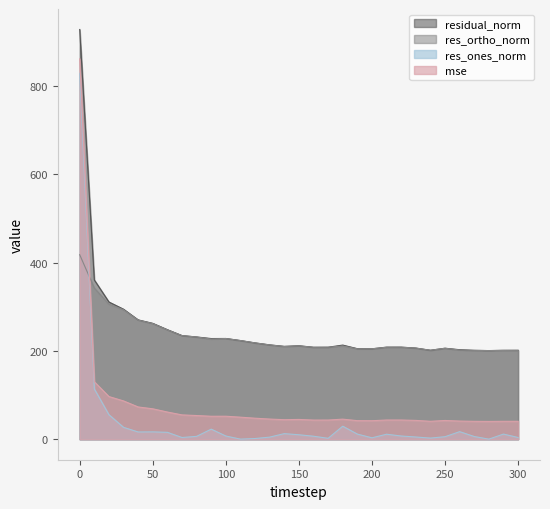

Rank the series at 160 from lowest to highest value.

res_ones_norm, mse, res_ortho_norm, residual_norm